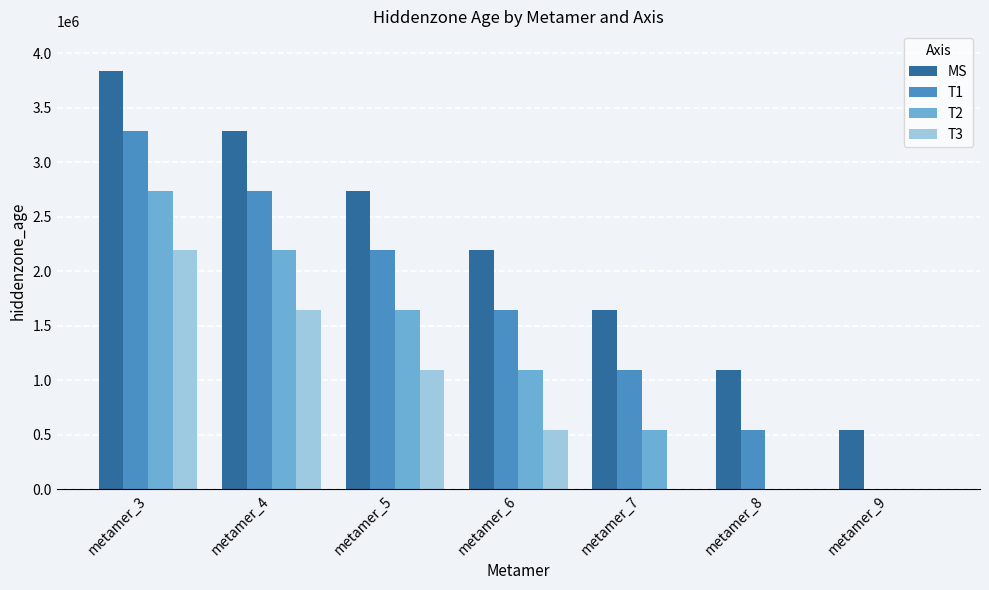

At which category is the sum across all series the highest?

metamer_3